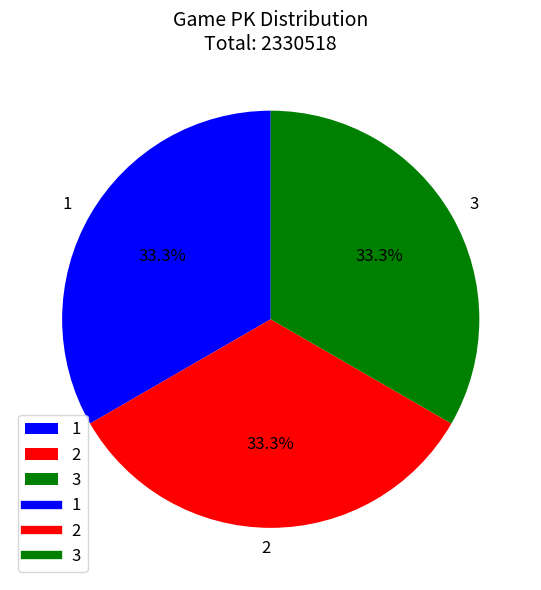

What is the ratio of the value at 2 to the value at 1?

1.0